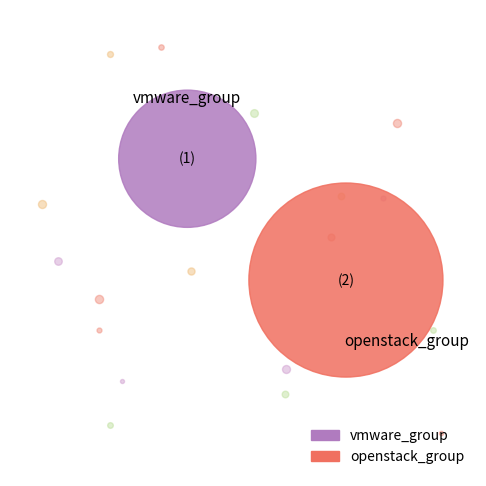

What percentage is the openstack_group slice, to the nearest percent?

67%